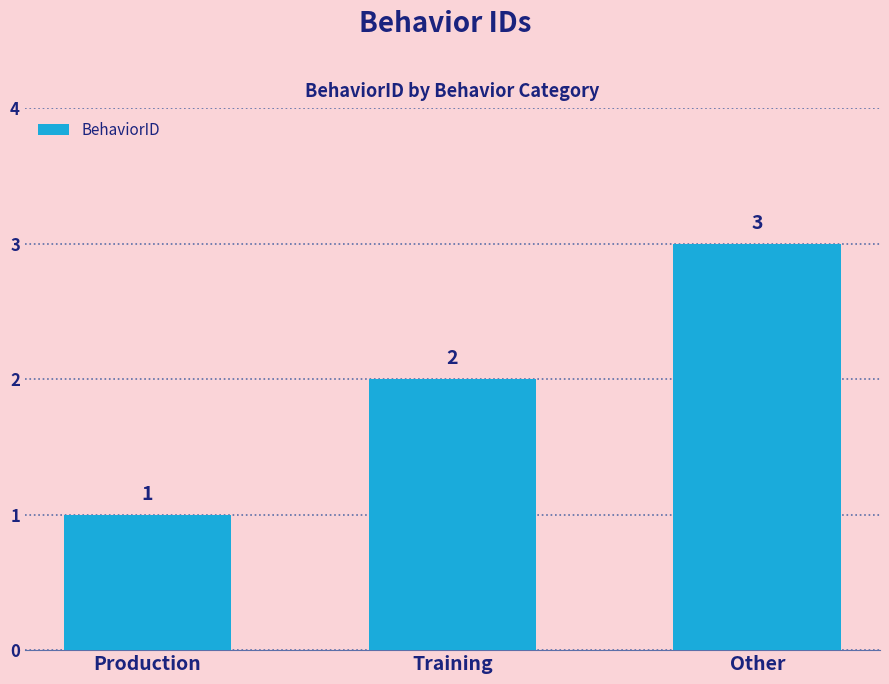

At which label is the value closest to 2?

Training